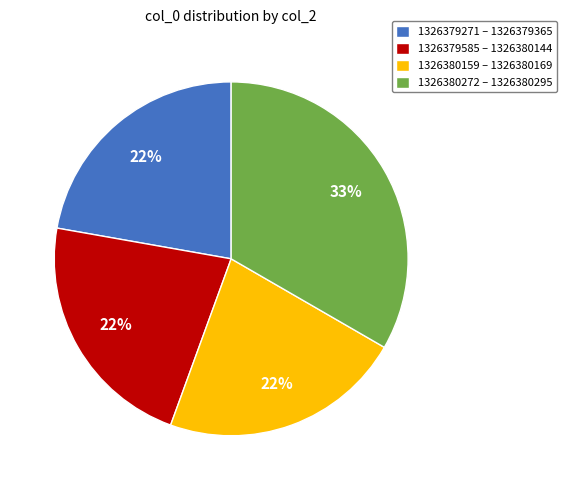

Which slice is the largest?

1326380272 – 1326380295